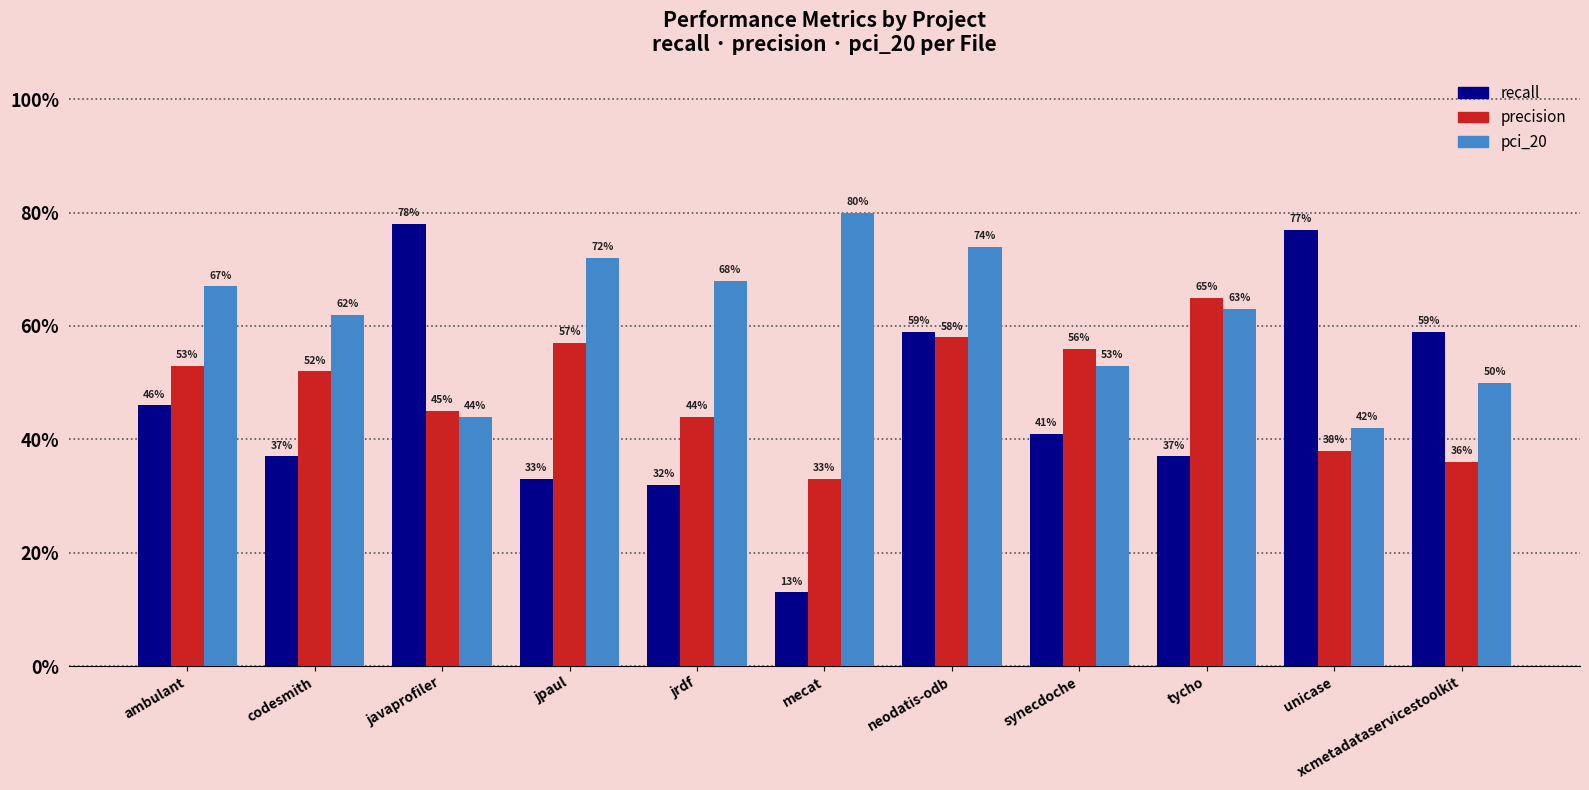

Which series has the largest range (max minus min)?

recall